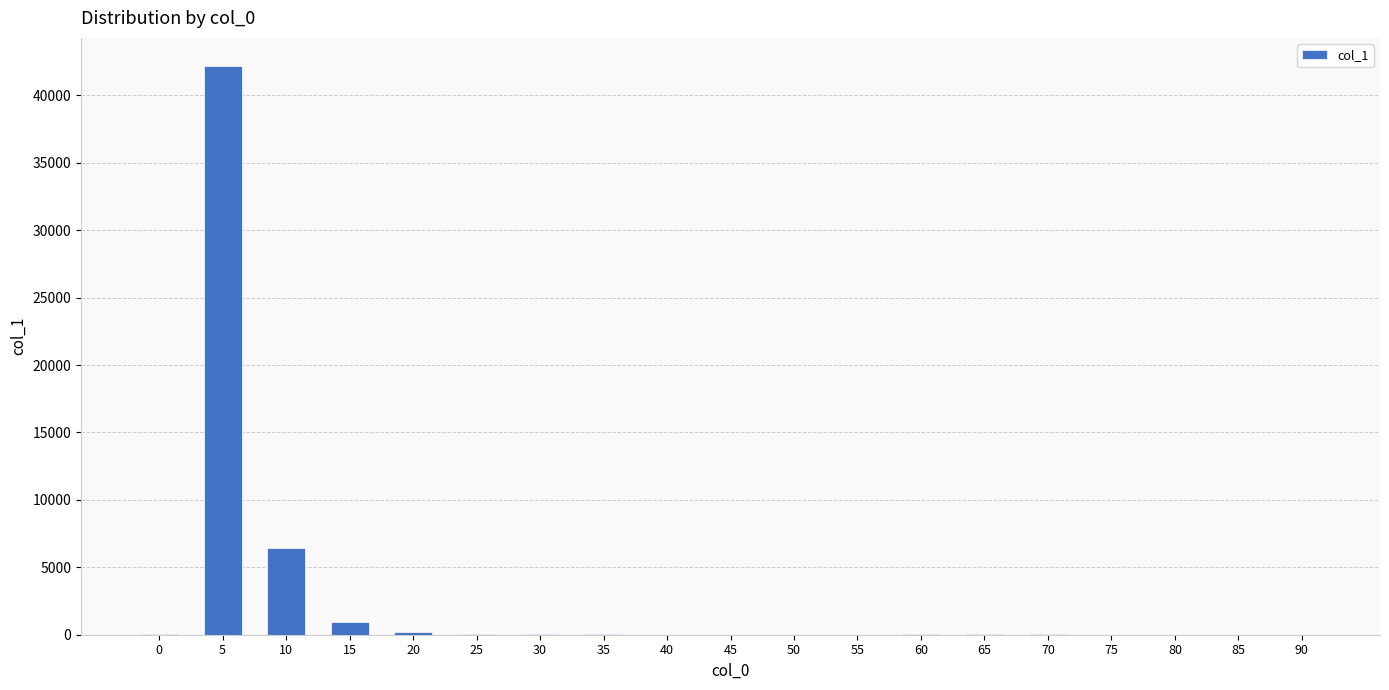

What is the sum of all values?

50000